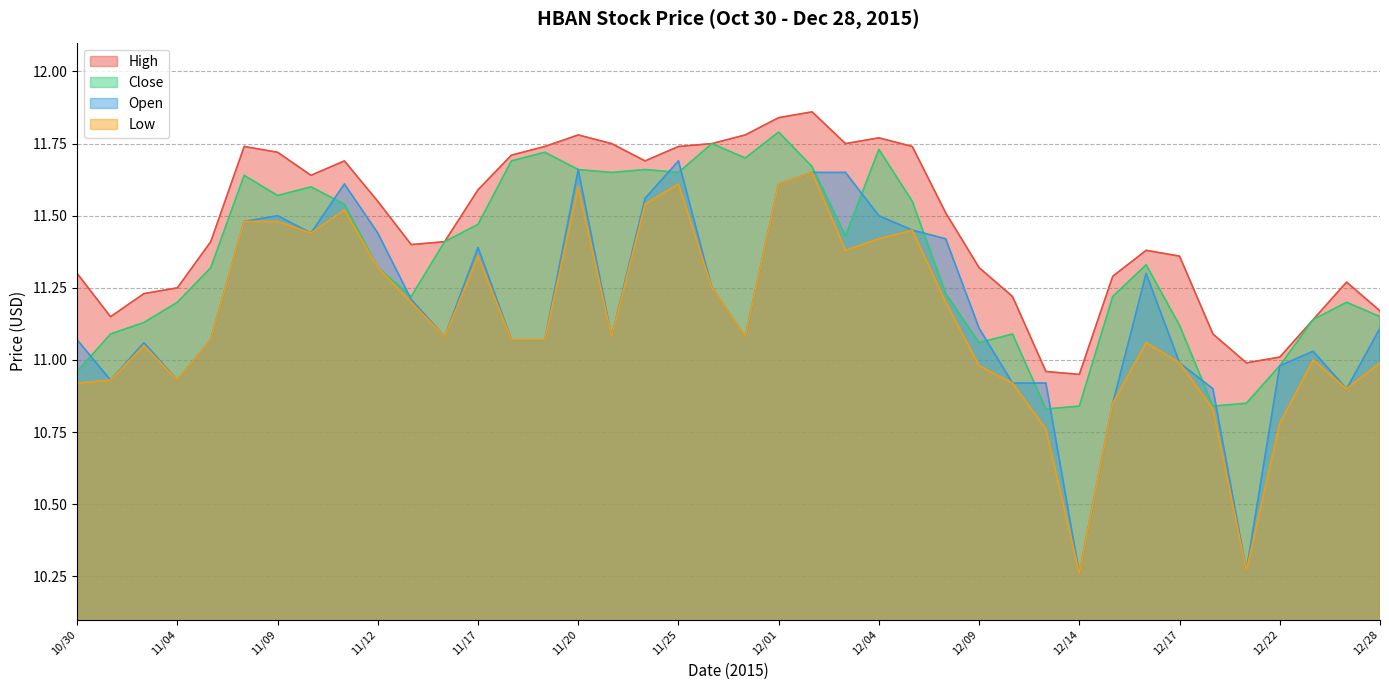

At which category is the sum across all series the highest?

12/01